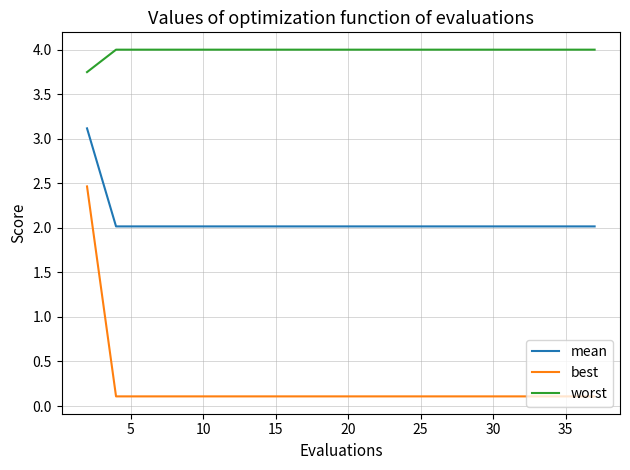

What is the maximum value shown in the chart?

4.0